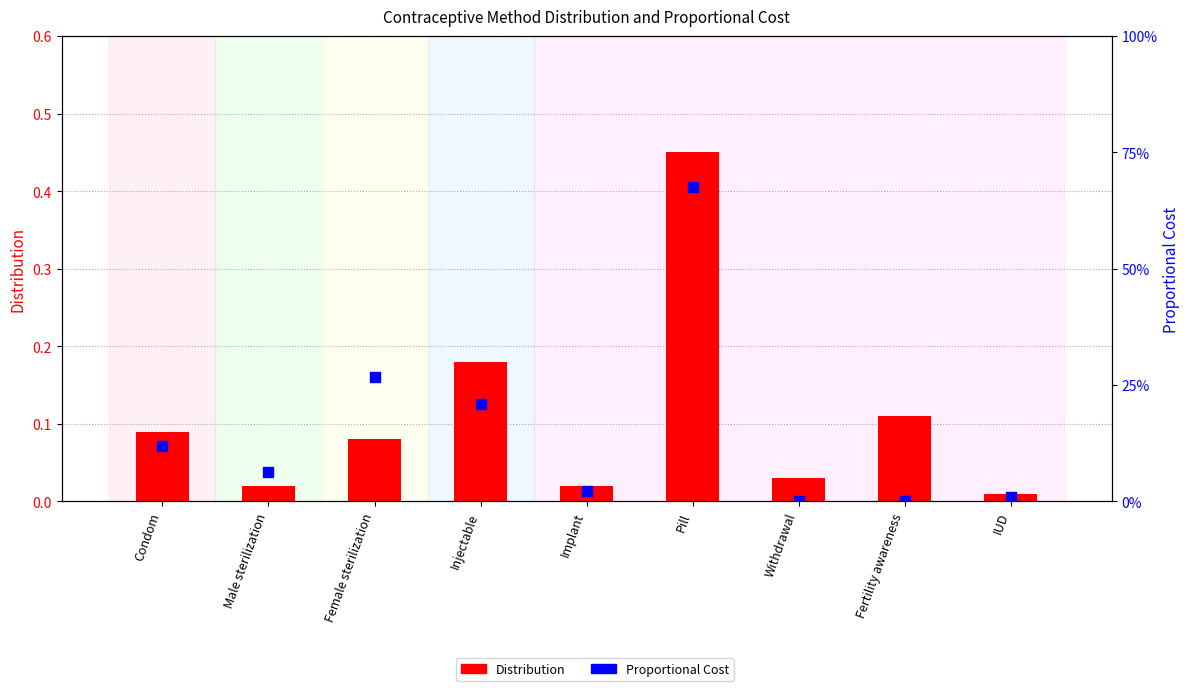

Which series has the widest spread of Y values?

Distribution